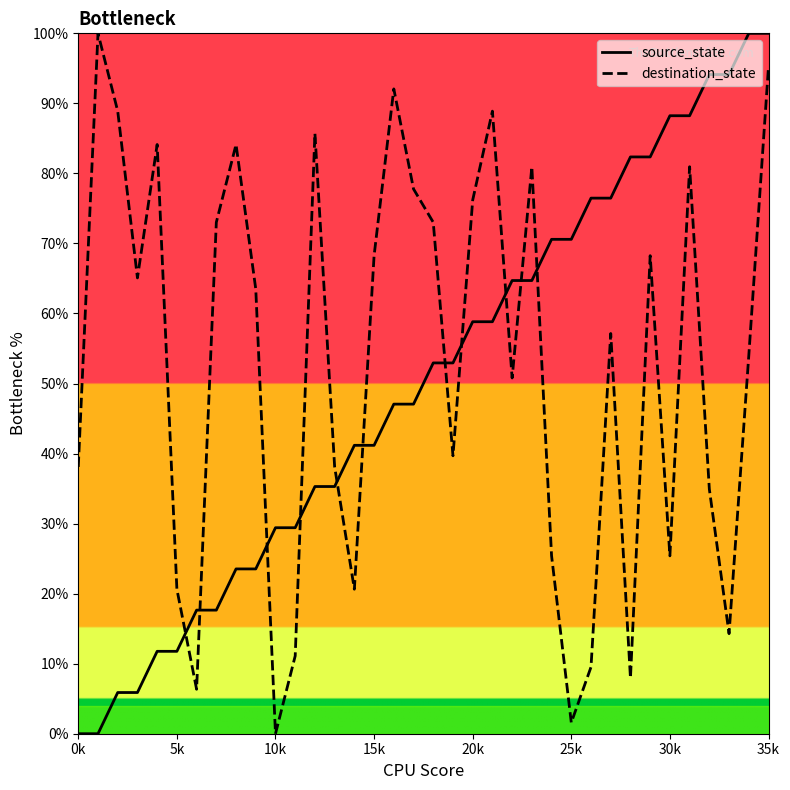

In destination_state, how many points are lower than both neighbors (excluding endpoints)?

10